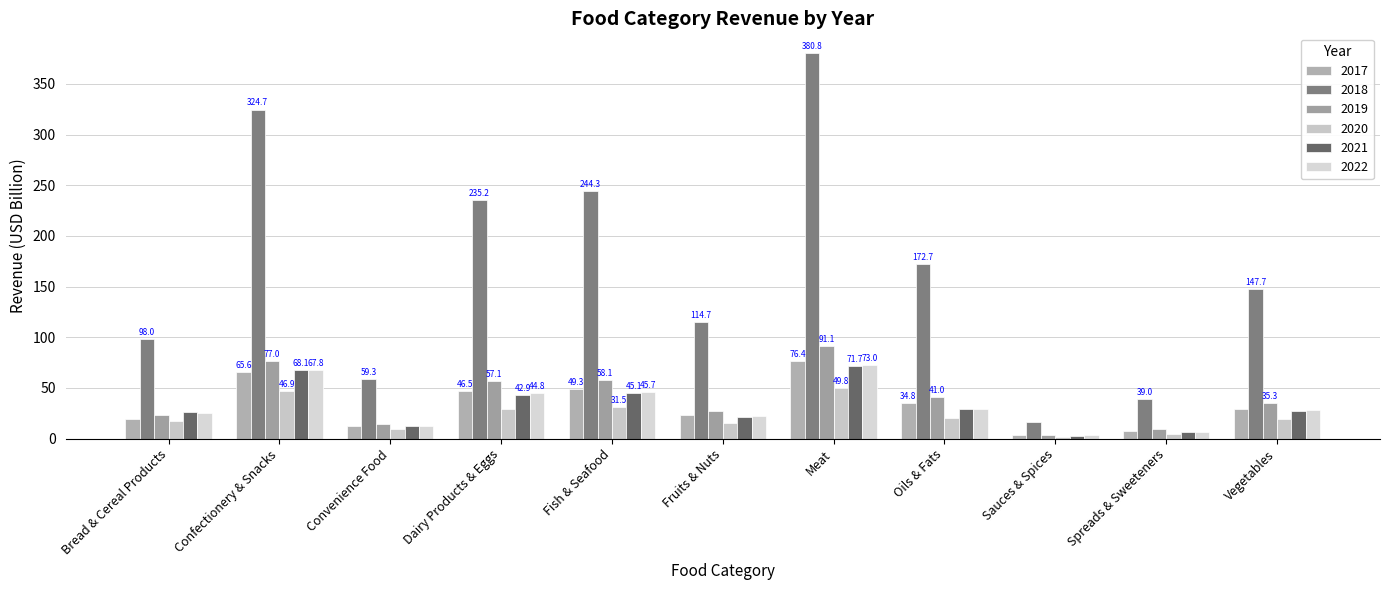

What are all the series names shown in the legend?

2017, 2018, 2019, 2020, 2021, 2022